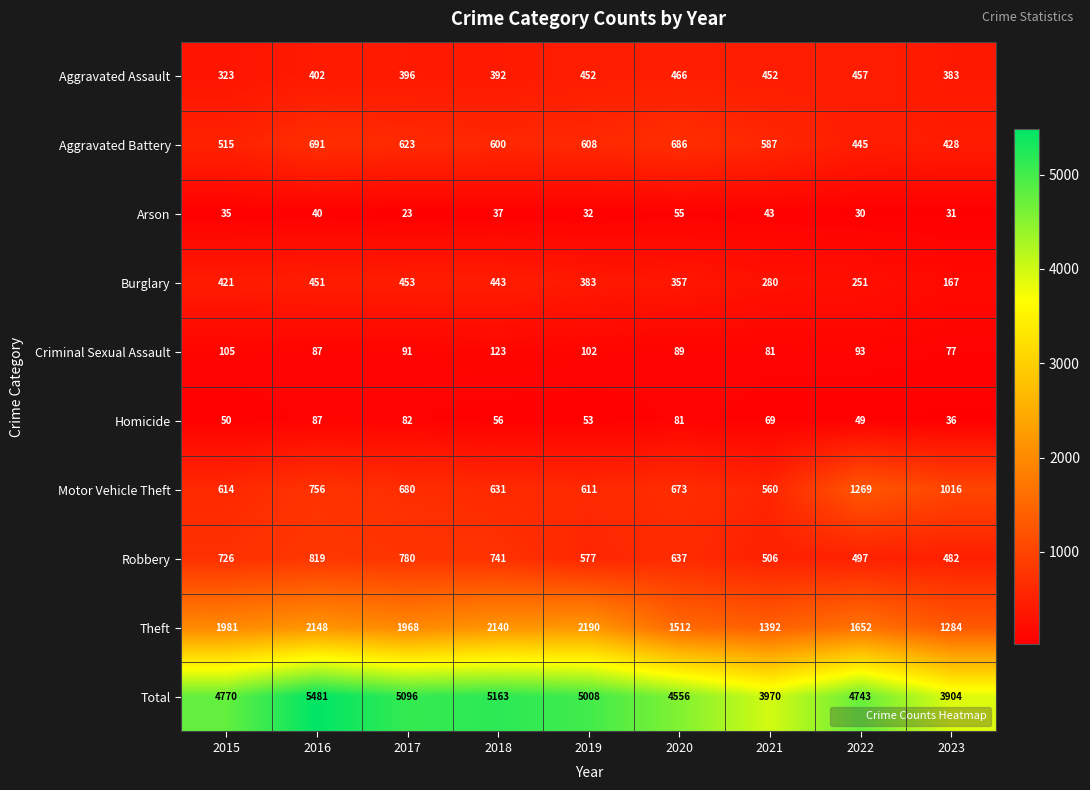

Where does the Aggravated Battery series first go above 600?

2016